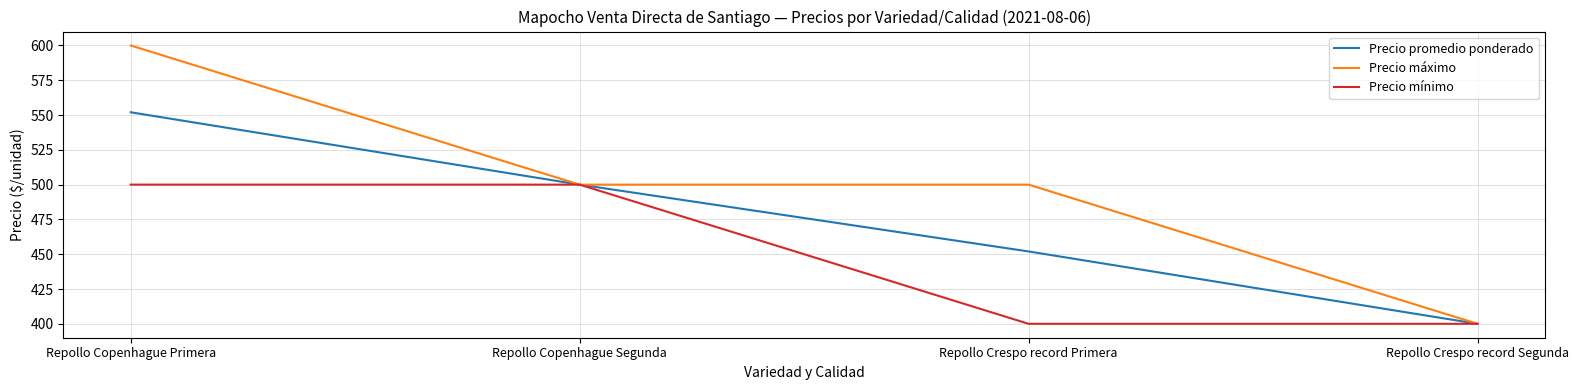

Which series has the largest range (max minus min)?

Precio máximo